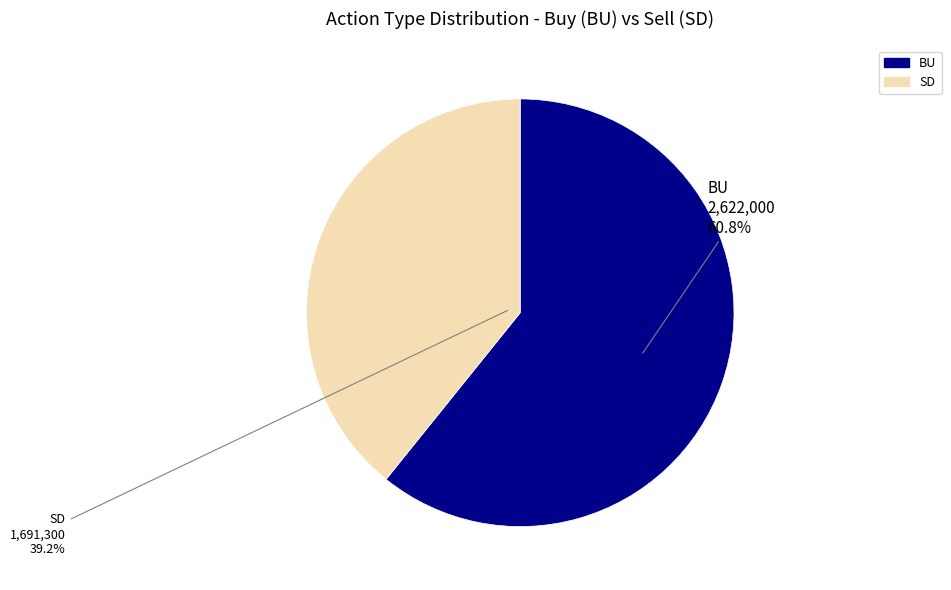

Combined, what portion of the pie is SD and BU?

100.0%